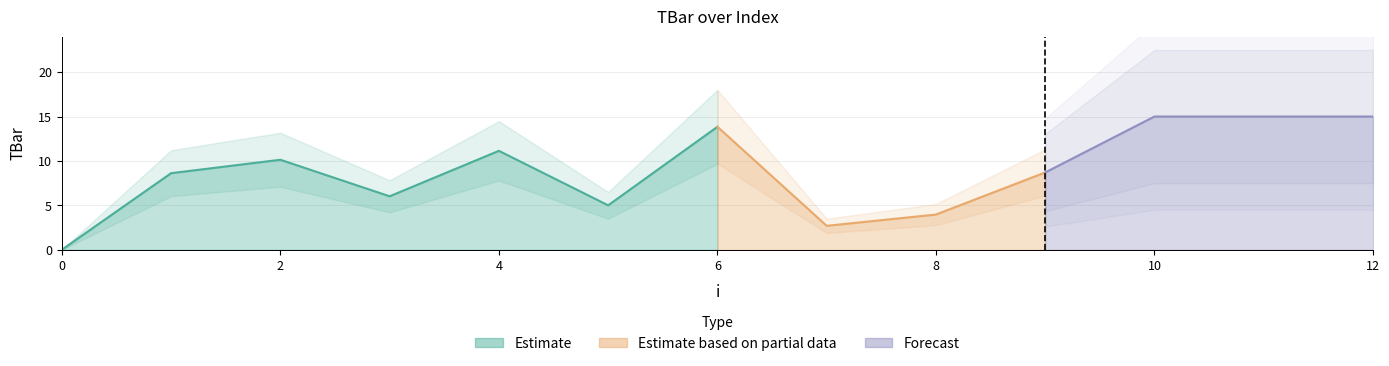

Reading right to left, list all the values displayed in this chart.

15.0	15.0	15.0	8.7	4.0	2.7	13.8	5.0	11.1	6.0	10.1	8.6	0.0